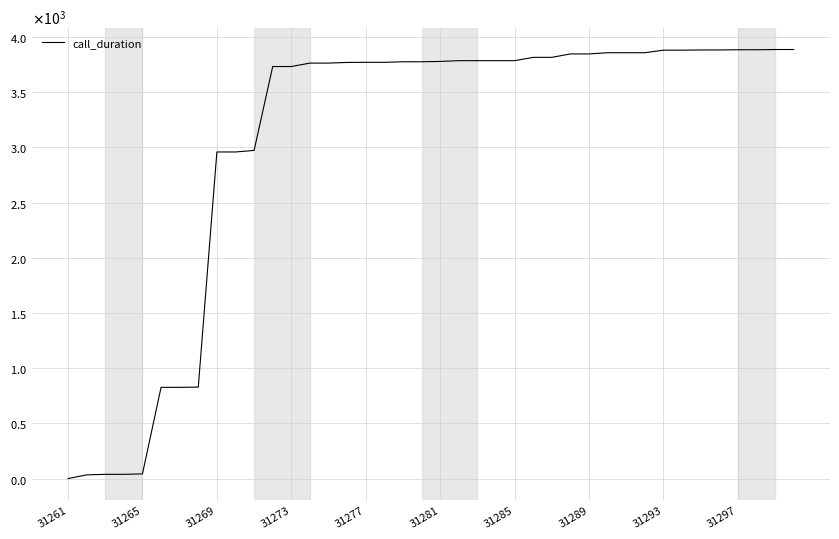

Is this an area chart (filled region under the line)?

No